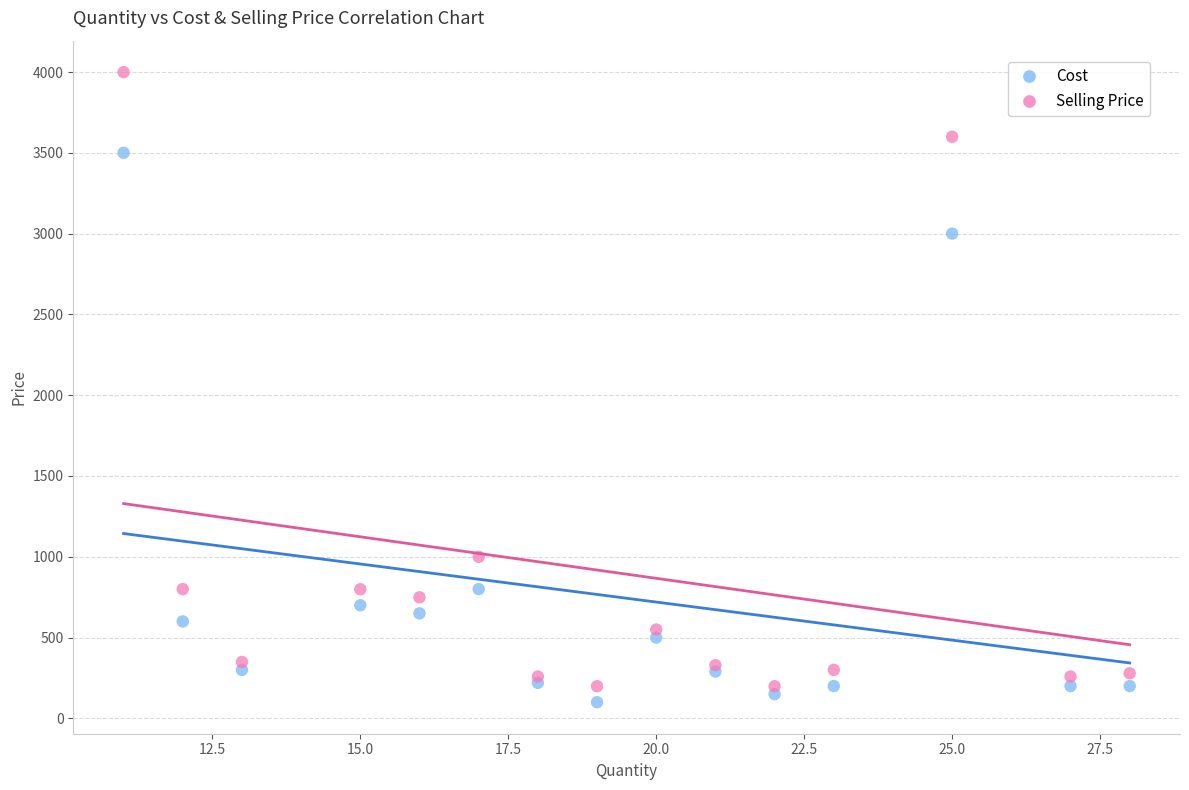

Which series reaches the minimum Y coordinate?

Cost